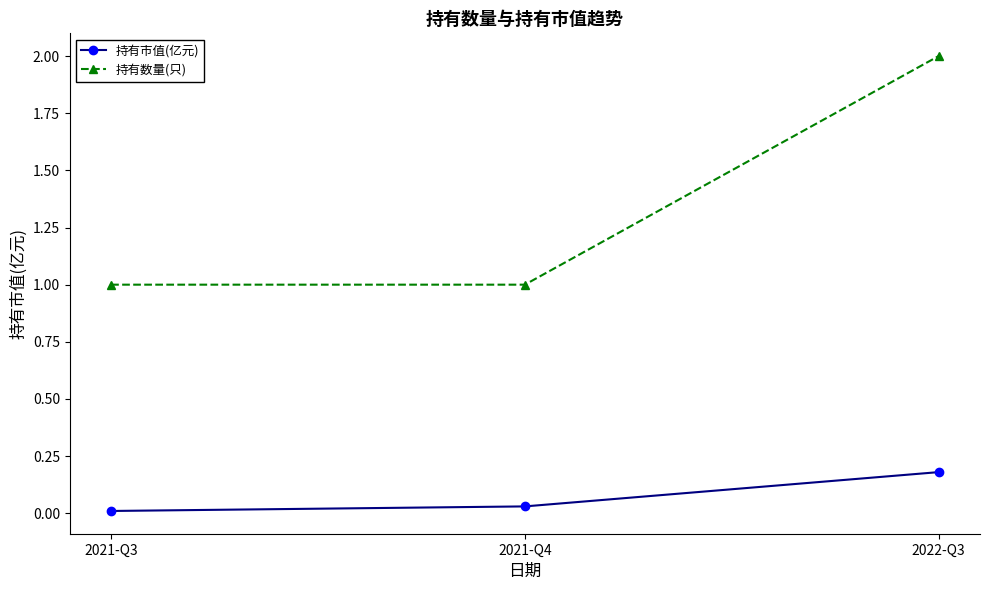

What is the label of the 1st point from the right?

2022-Q3